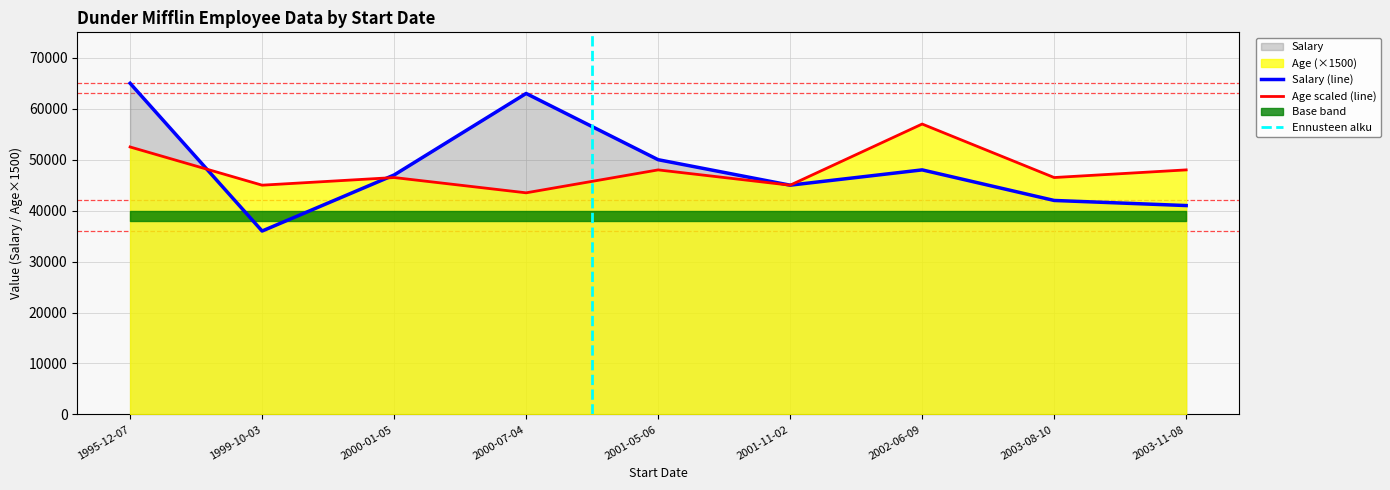

The value of Salary at 2003-11-08 is 68558. True or false?

False